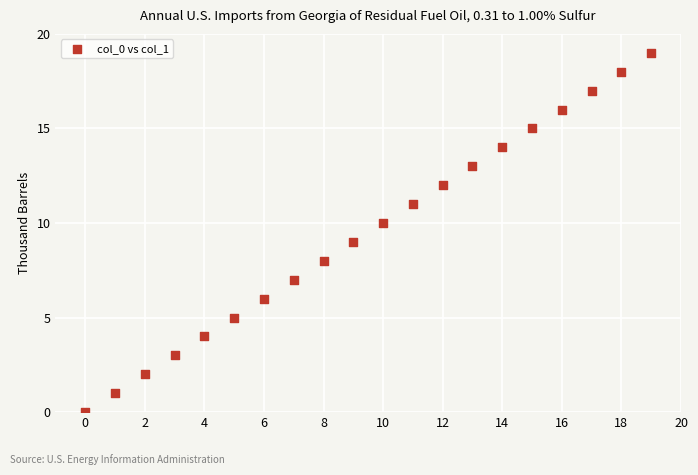

What is the range of Y values (max minus min)?

19